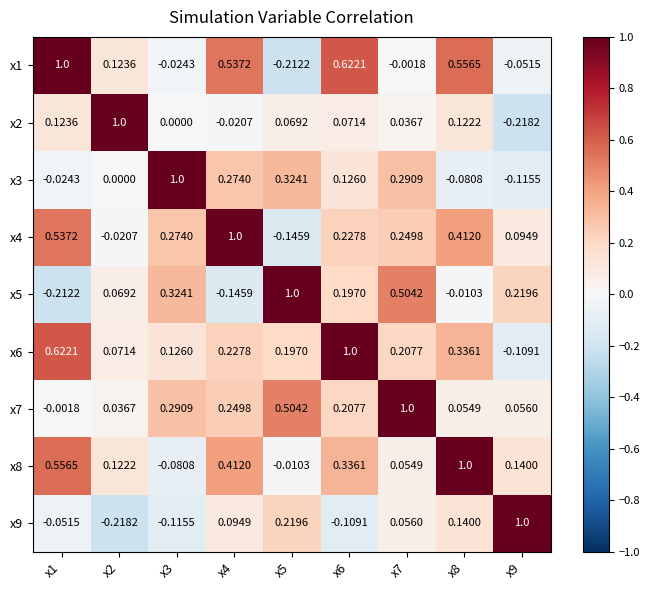

What is the greatest value displayed?

1.0